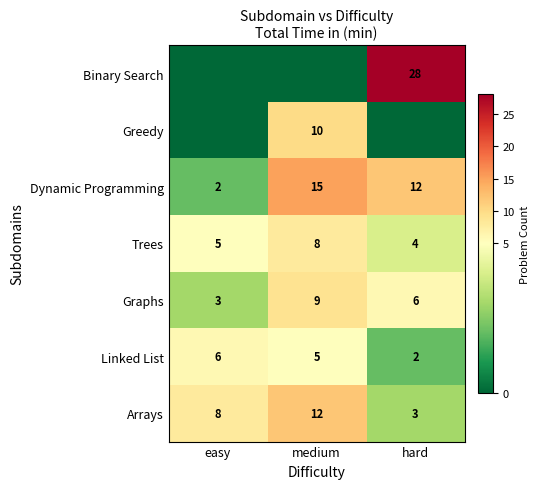

What is the lowest value of the Graphs series?

3